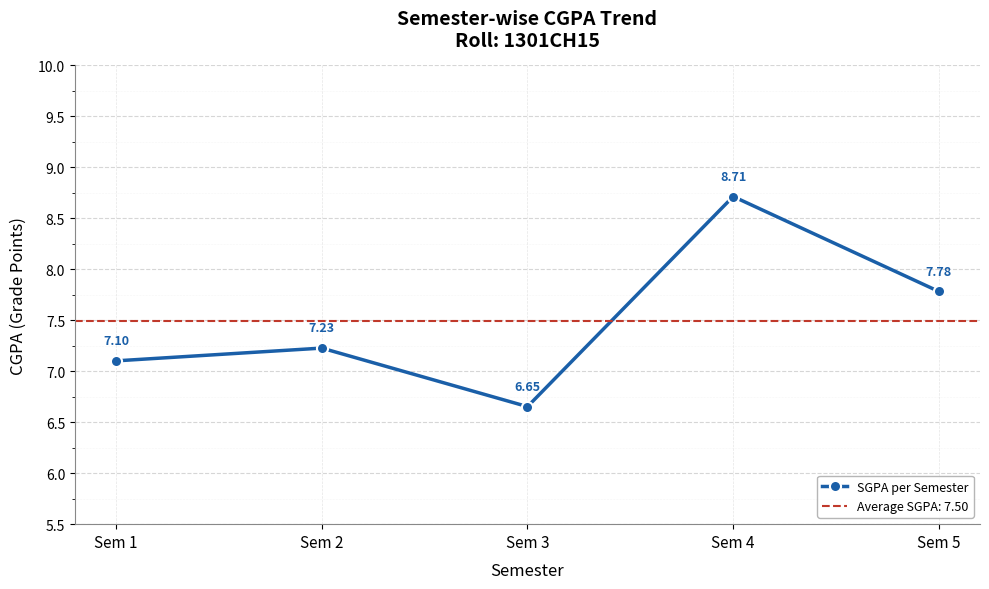

At which category does the data reach its first local peak?

Sem 2